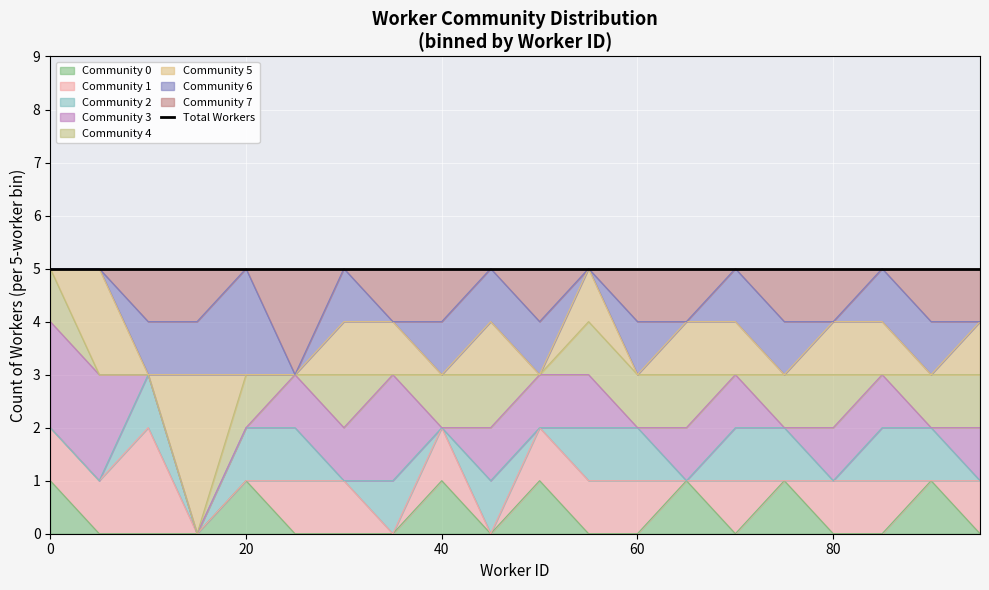

How many lines are shown in the chart?

5